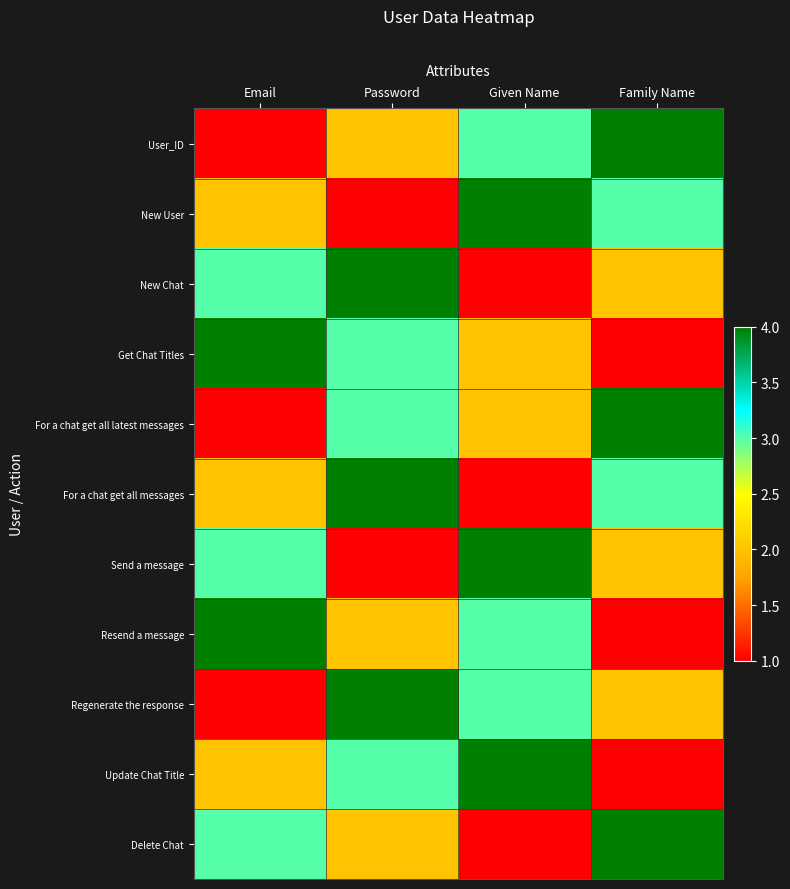

What is the total value across all series at Family Name?

27